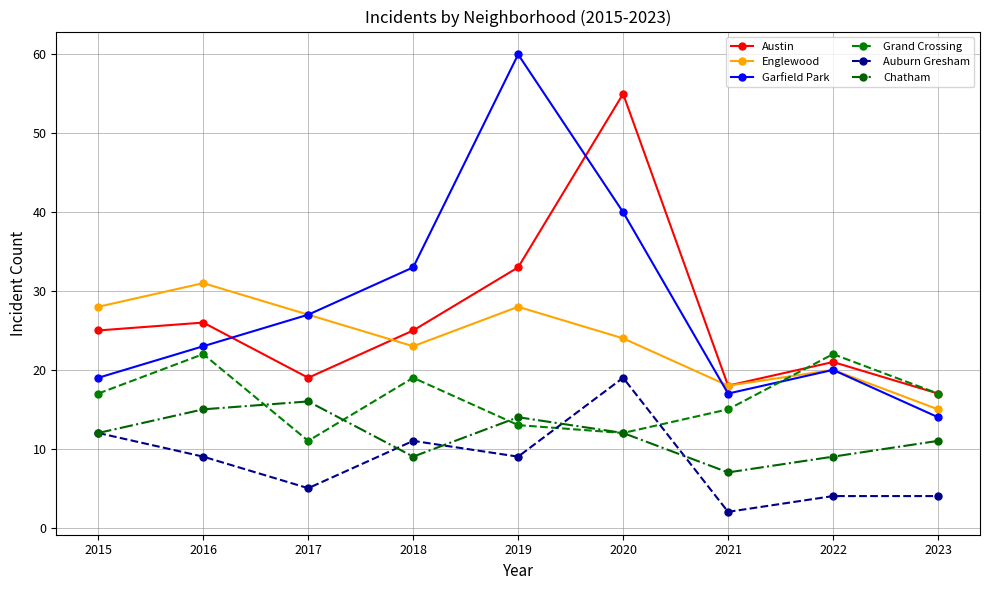

Where does the Auburn Gresham series first go above 9?

2015